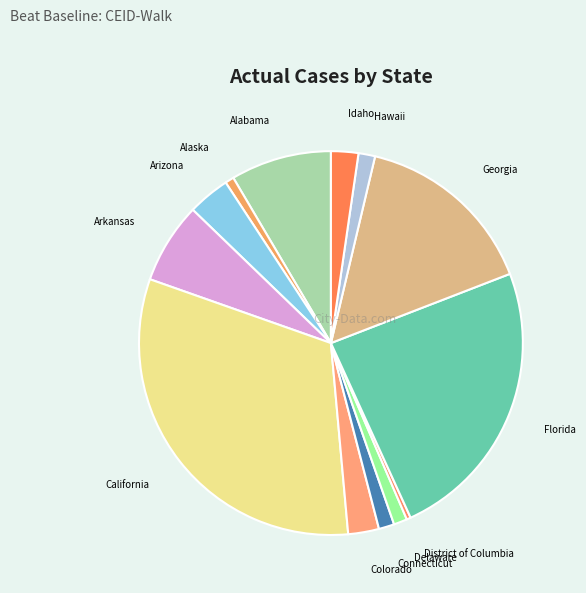

How many slices are in this pie chart?

13